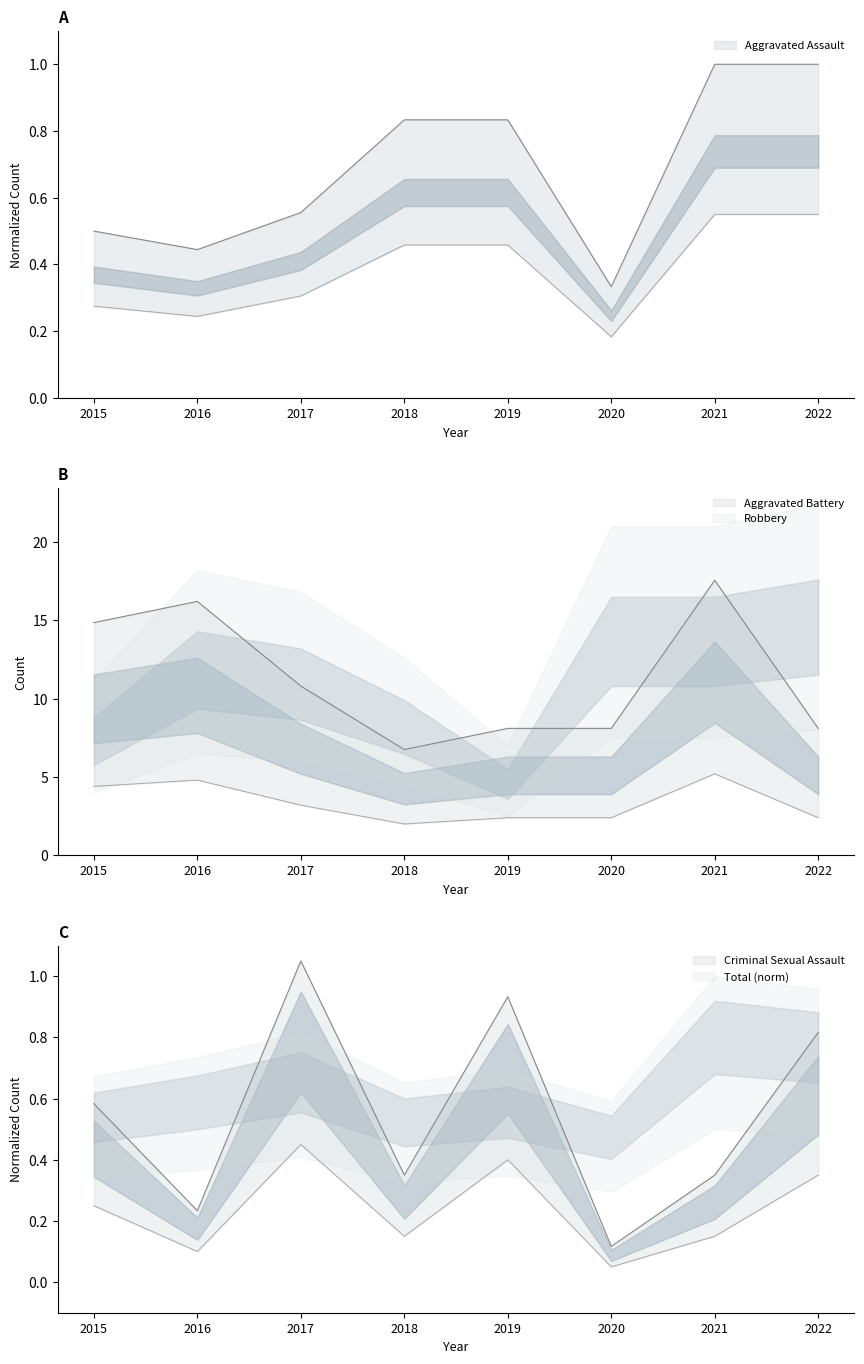

Where is the first local maximum for Criminal Sexual Assault?

2017